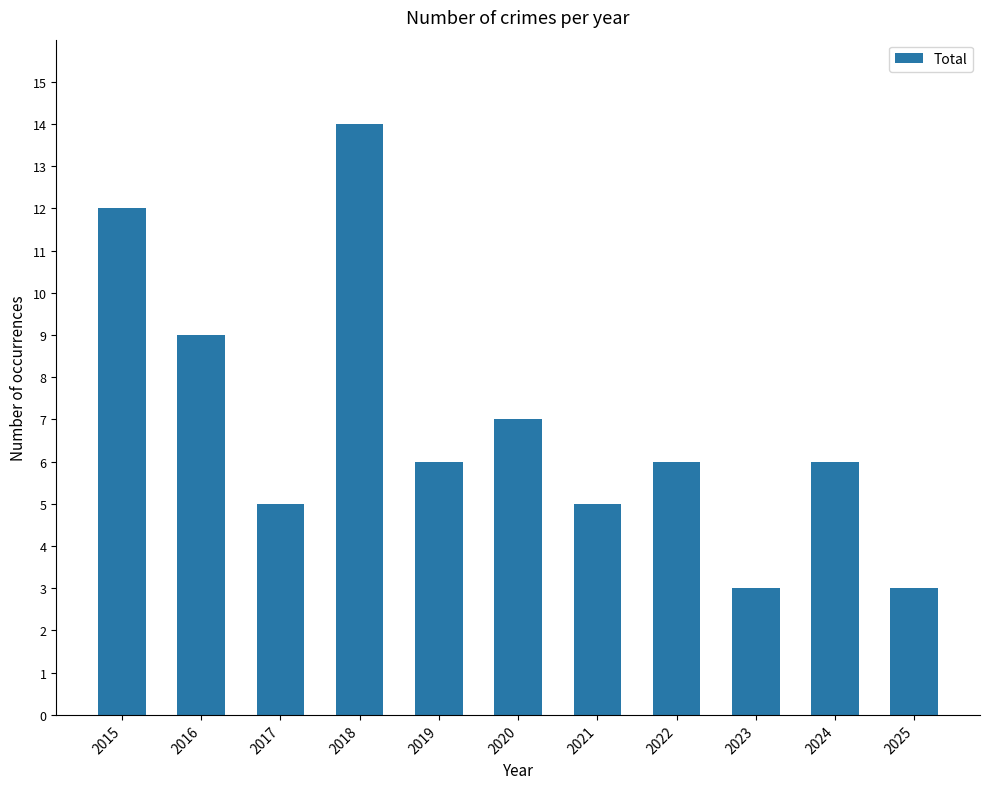

How many bars are there in total?

11